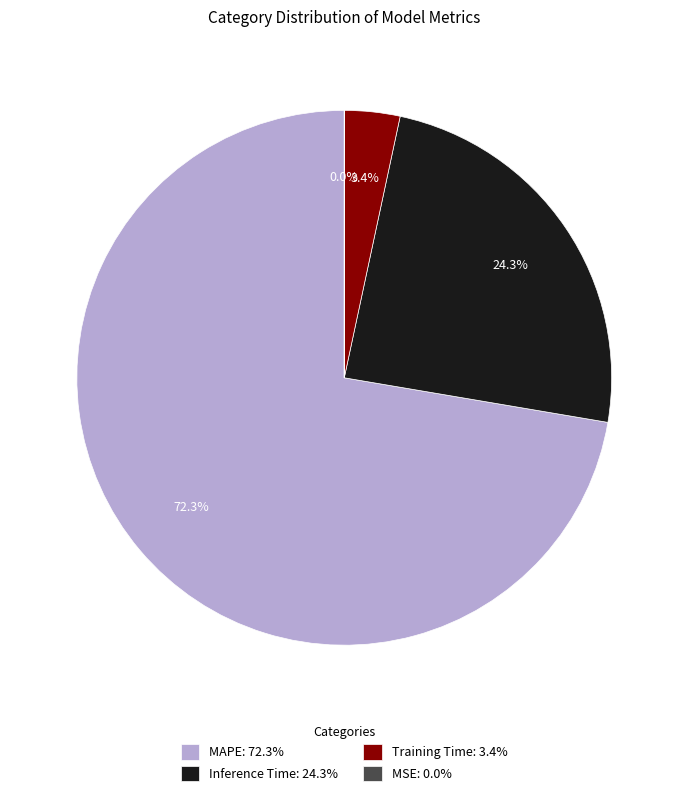

What percentage is NOT represented by MAPE: 72.3%?

27.7%